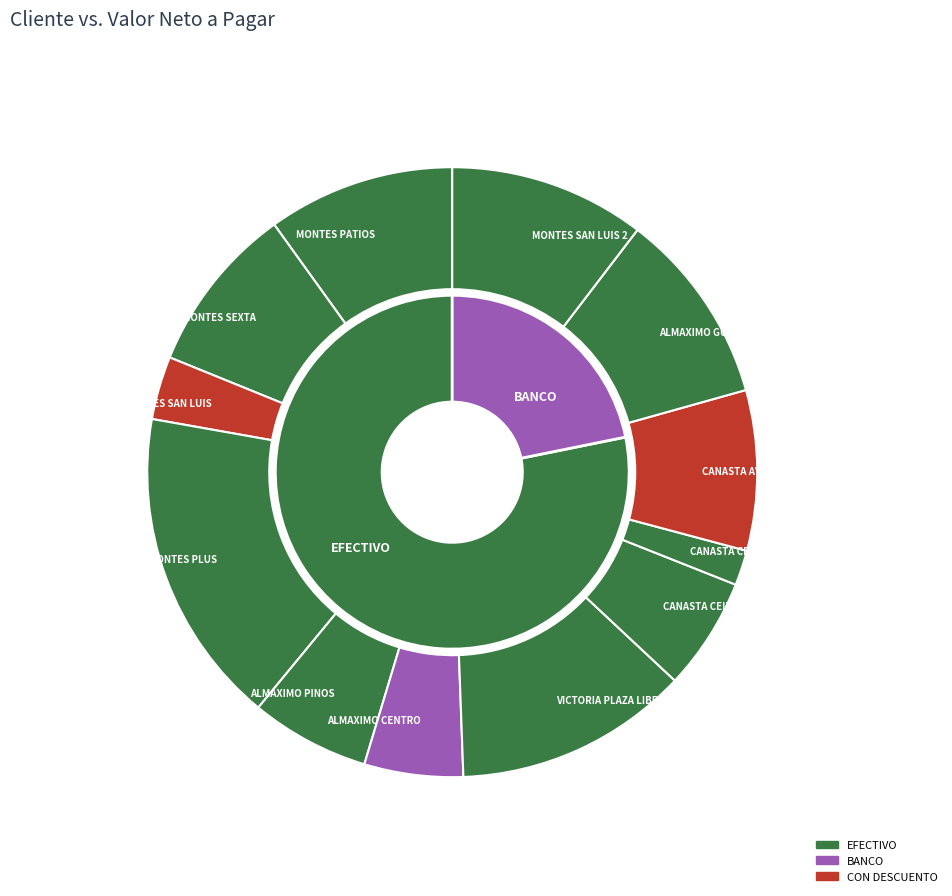

To the nearest percent, what is the difference between the ALMAXIMO CENTRO and CANASTA CEIBA slice percentages?

1%